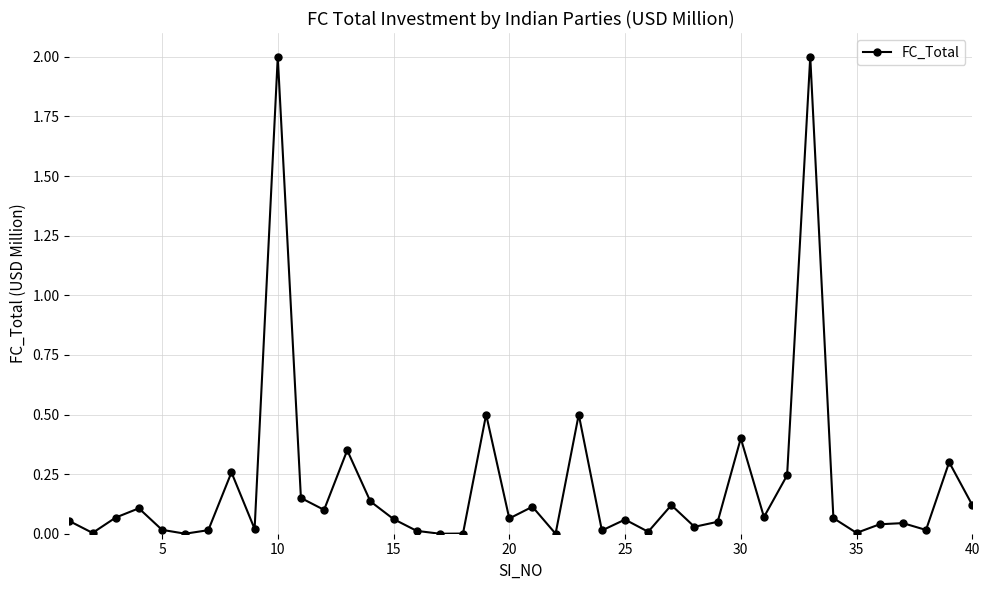

What is the value of the 23rd point from the left?

0.5